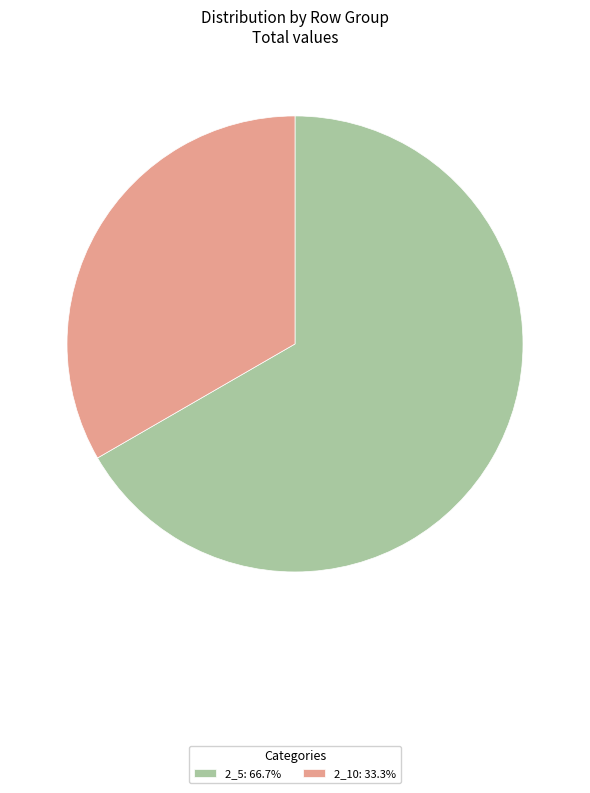

Approximately how many times larger is the value at 2_10: 33.3% compared to 2_5: 66.7%?

0.5